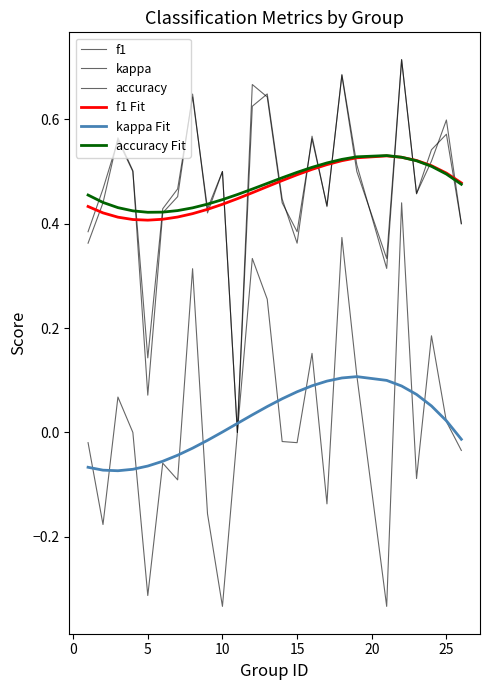

How many lines are shown in the chart?

6